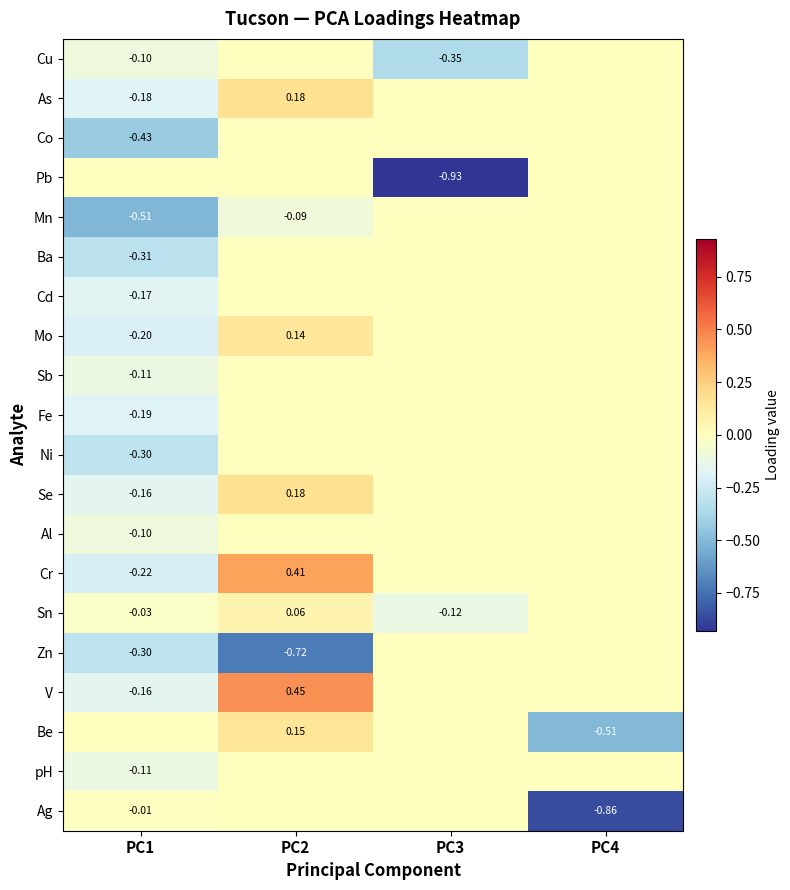

Read the Cd value at PC1.

-0.2